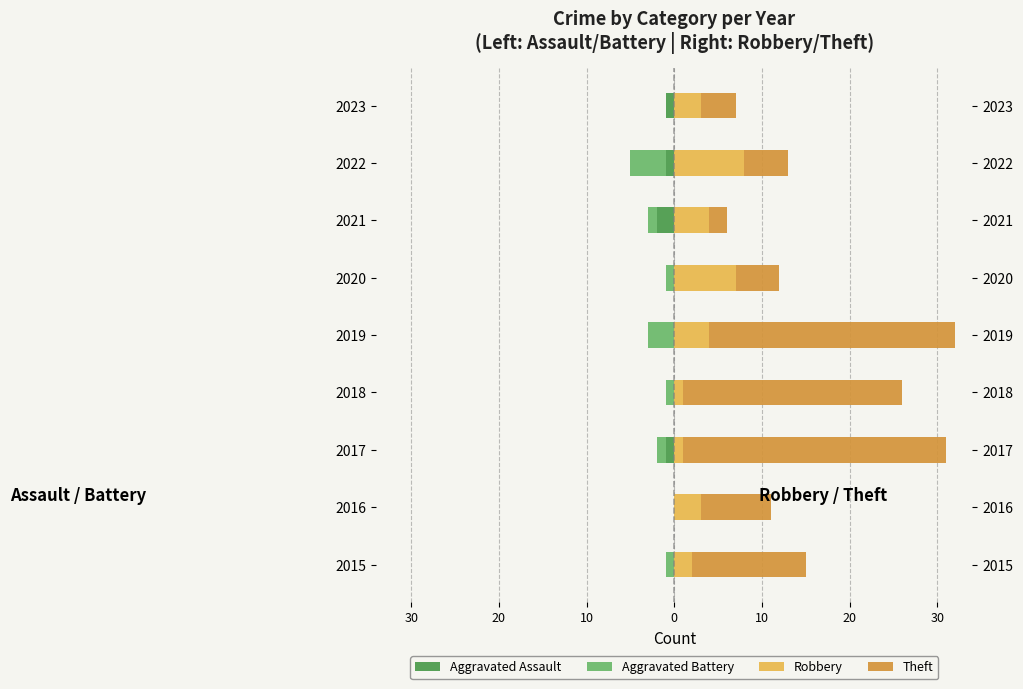

How many Aggravated Assault values are between -1 and 0?

8